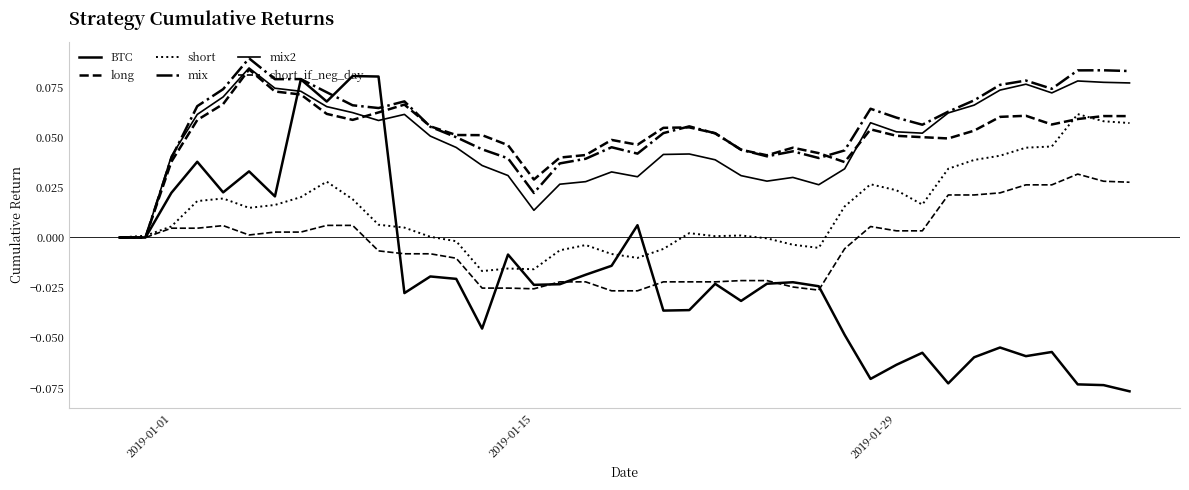

Does the chart have visible grid lines?

No